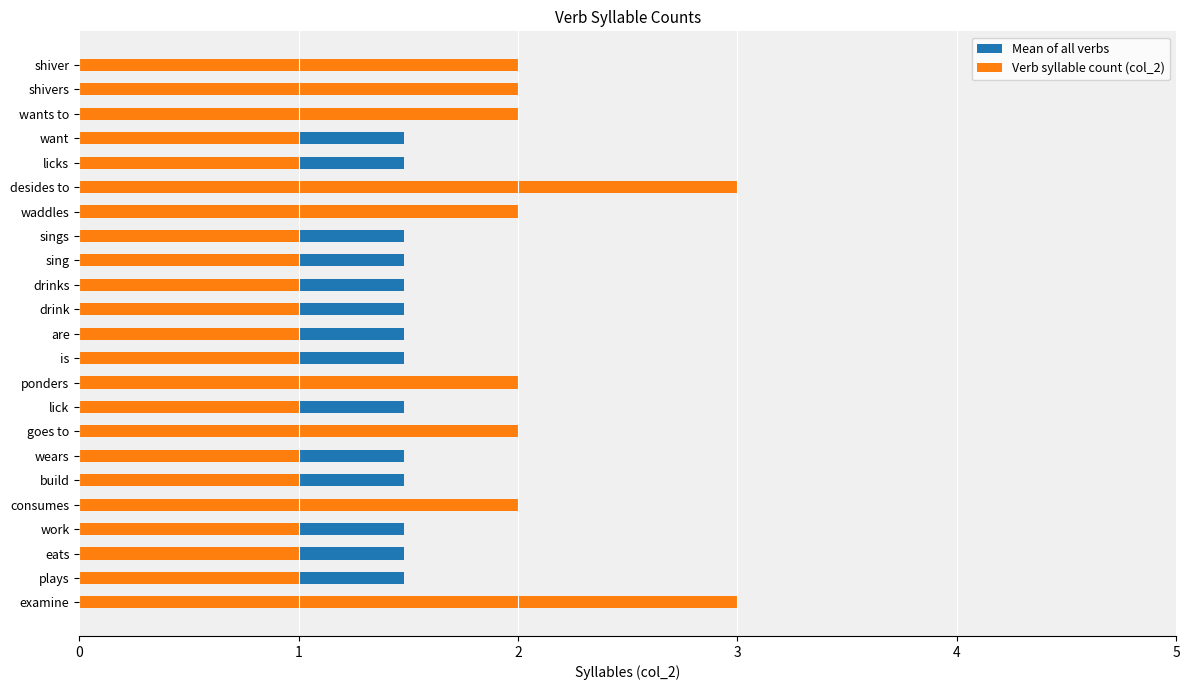

What is the value of the Verb syllable count (col_2) bar at the 3rd from the left?

1.0